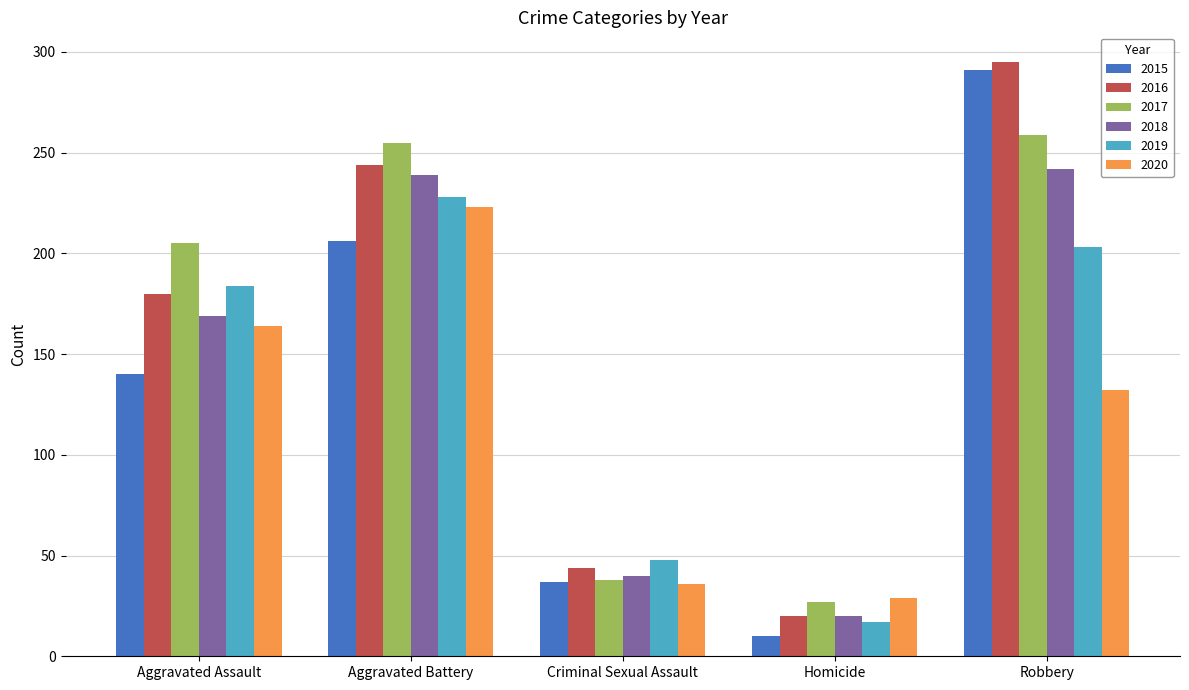

List the labels in order of 2019 value, smallest first.

Homicide, Criminal Sexual Assault, Aggravated Assault, Robbery, Aggravated Battery